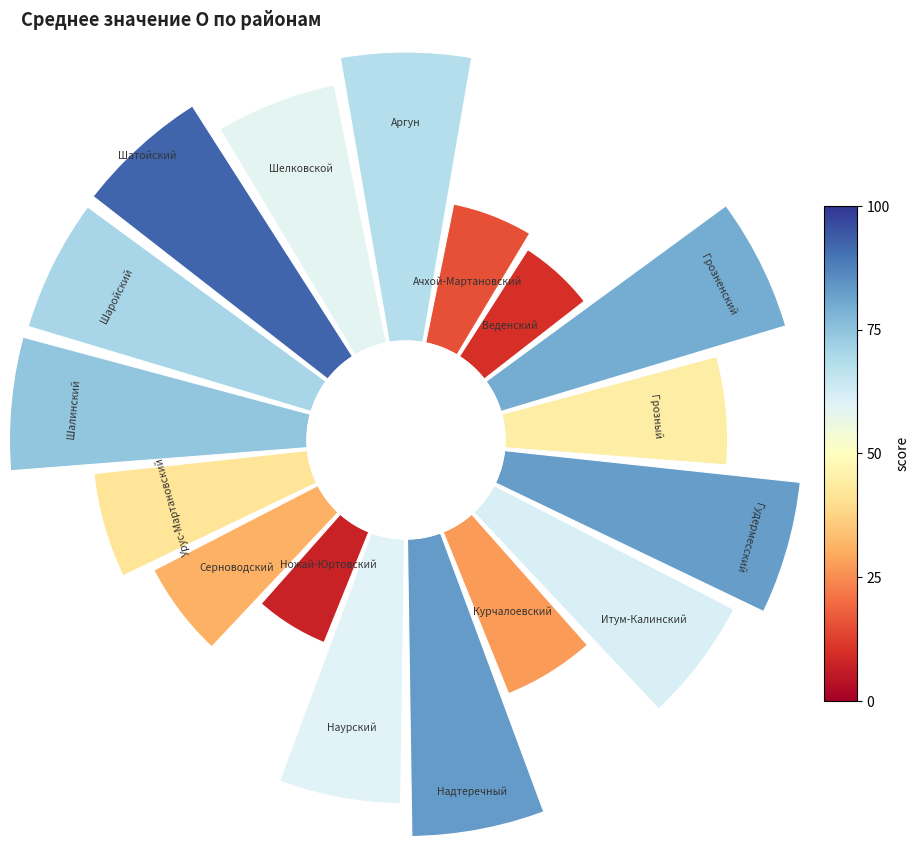

Combined, do Курчалоевский and Шалинский account for over 50%?

No